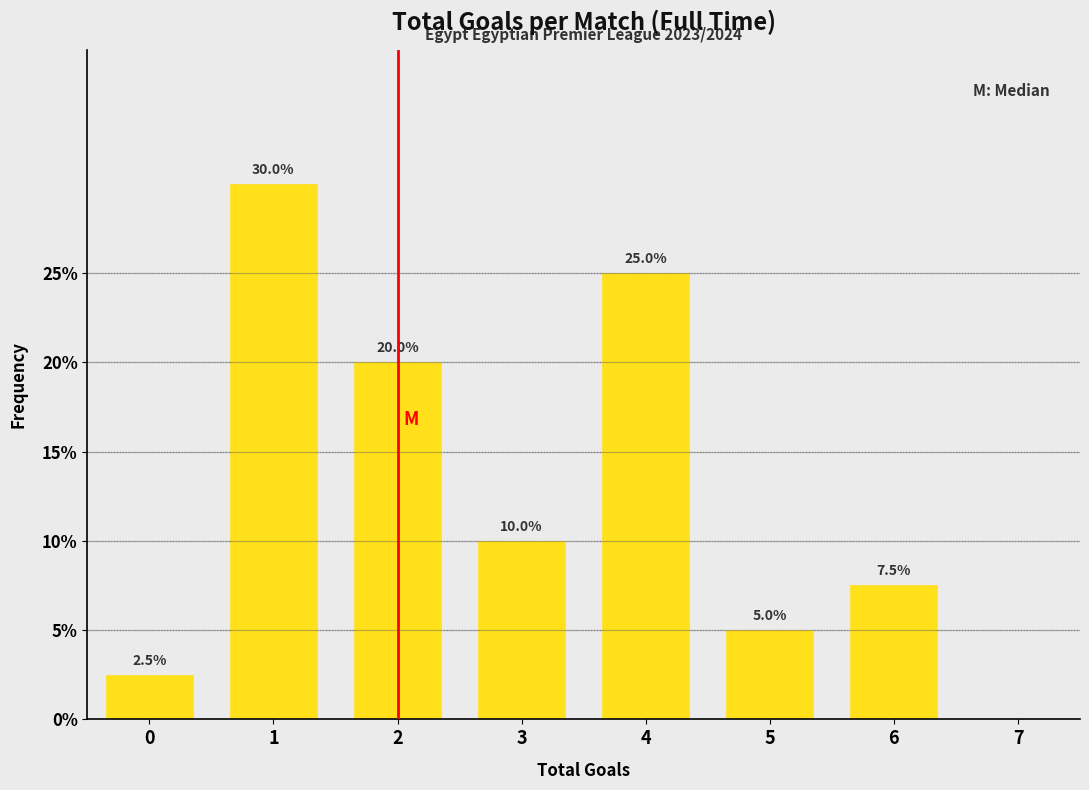

Reading right to left, what are all the values shown in this chart?

7=0.0	6=7.5	5=5.0	4=25.0	3=10.0	2=20.0	1=30.0	0=2.5